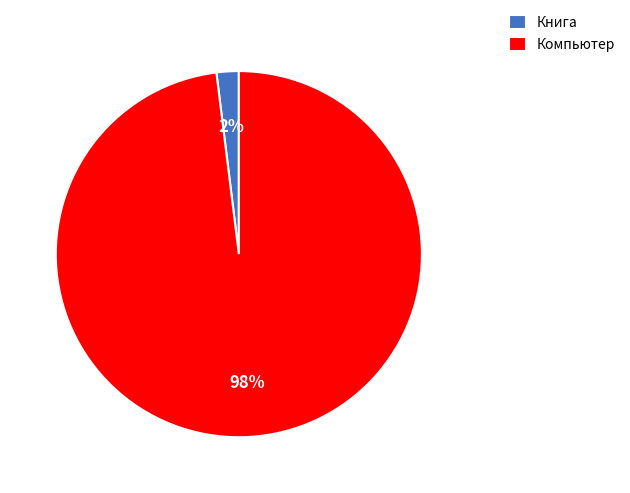

True or false: Компьютер accounts for 98% of the total.

True